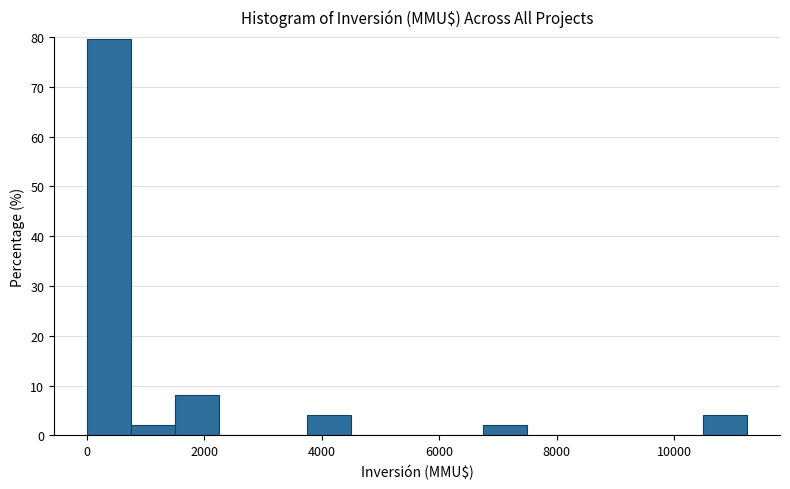

Read against the x-axis, roughly where is the centre of the tallest bar?

400